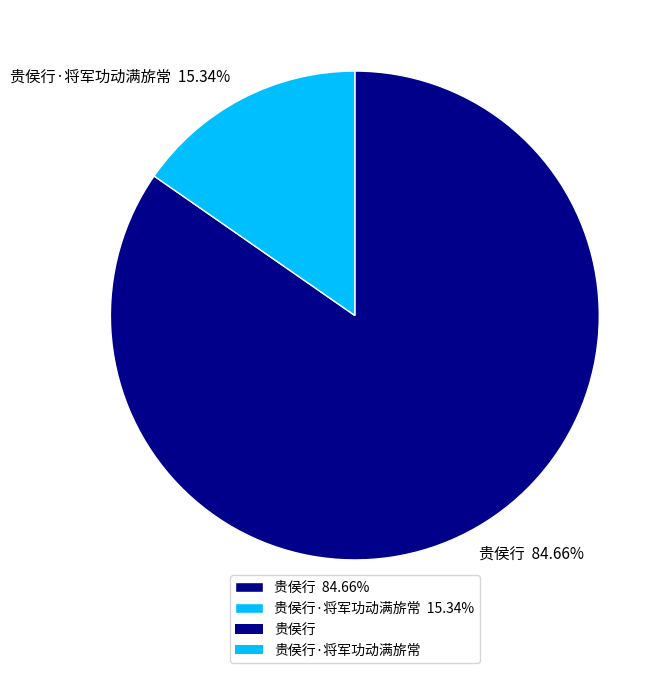

Which category has the biggest portion of the pie?

贵侯行 84.66%